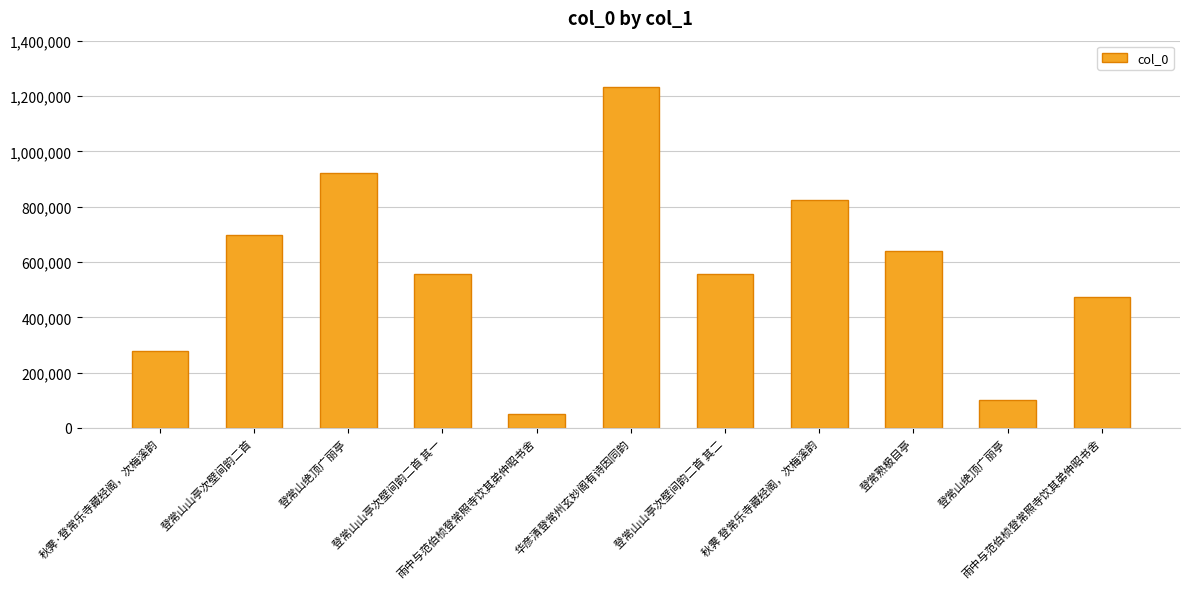

The value at 华彦清登常州玄妙阁有诗因同韵 is 841358. True or false?

False